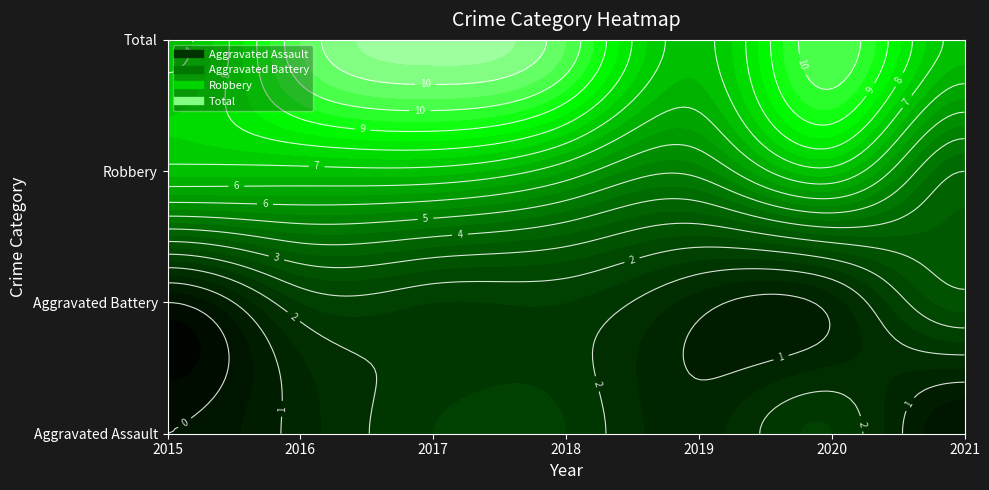

Rank the series by their maximum value, from lowest to highest.

Aggravated Assault, Aggravated Battery, Robbery, Total